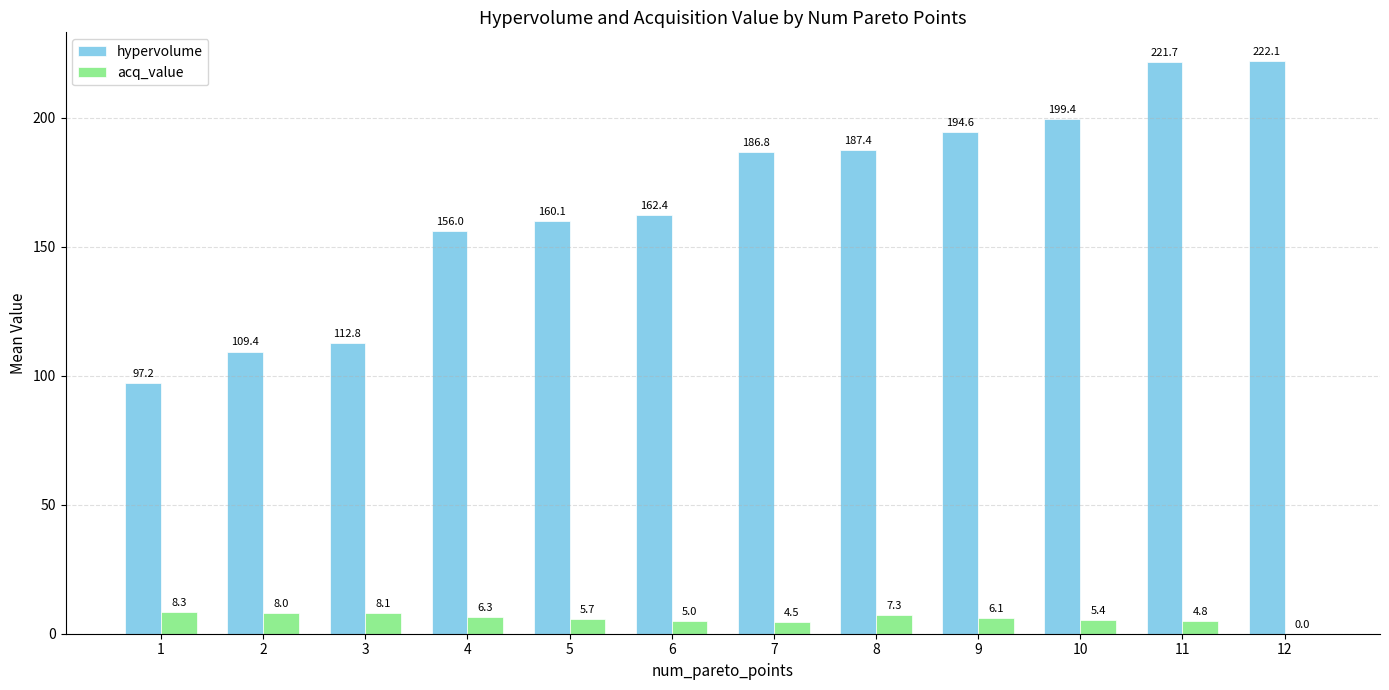

At which category is the sum across all series the highest?

11